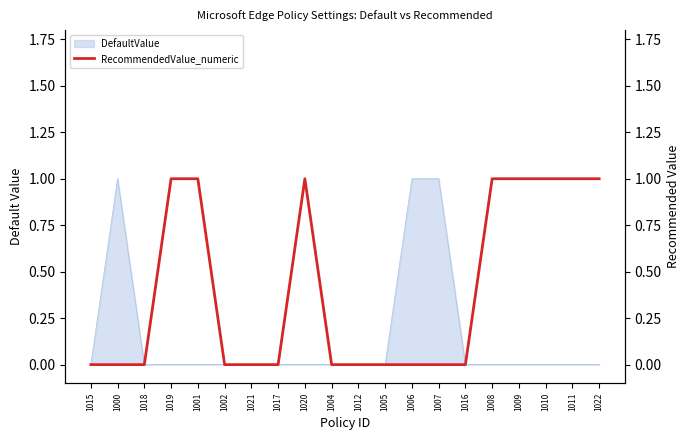

What is the sum of all values?

8